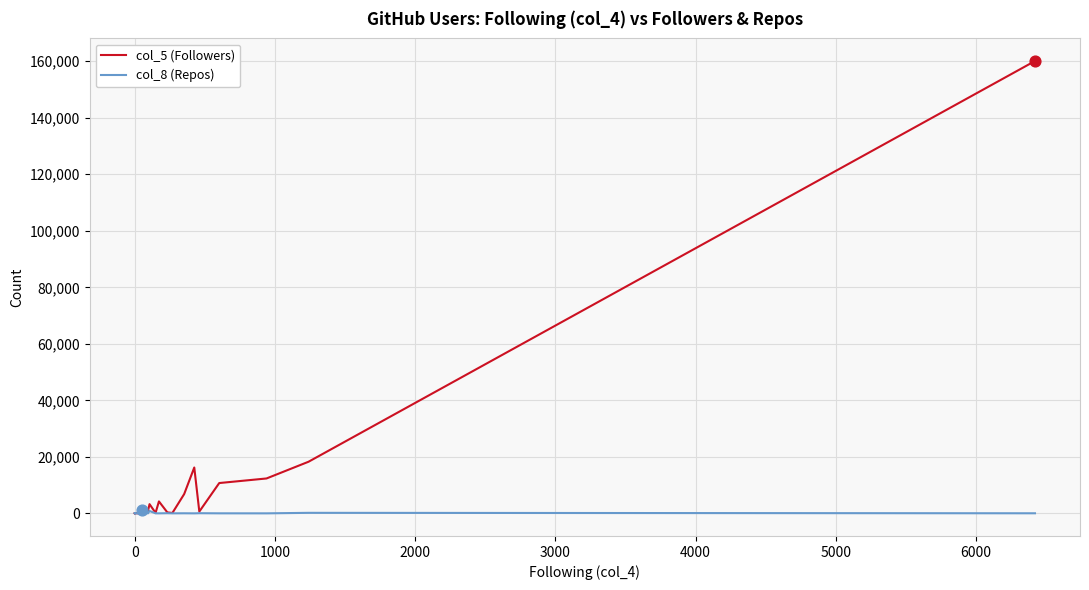

What are all the series names shown in the legend?

col_5 (Followers), col_8 (Repos)